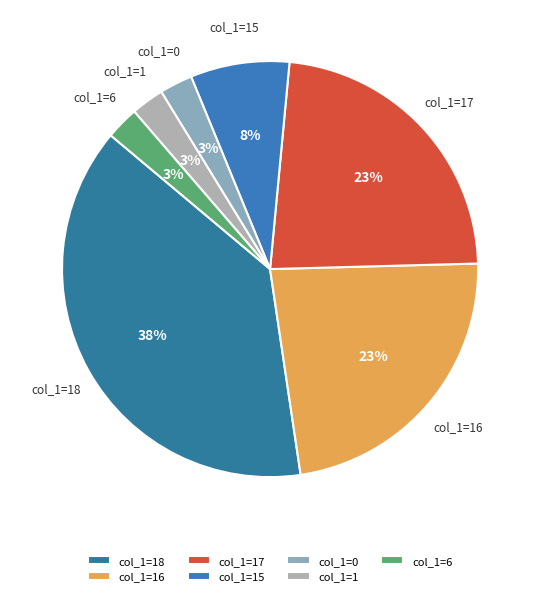

Does any single category account for the majority?

No